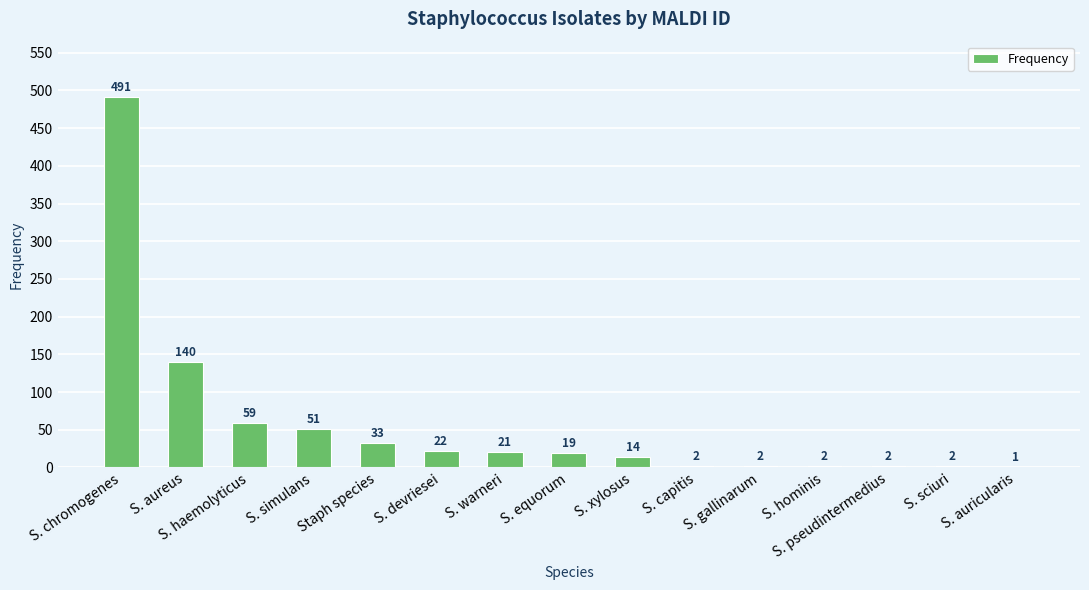

What is the greatest value displayed?

491